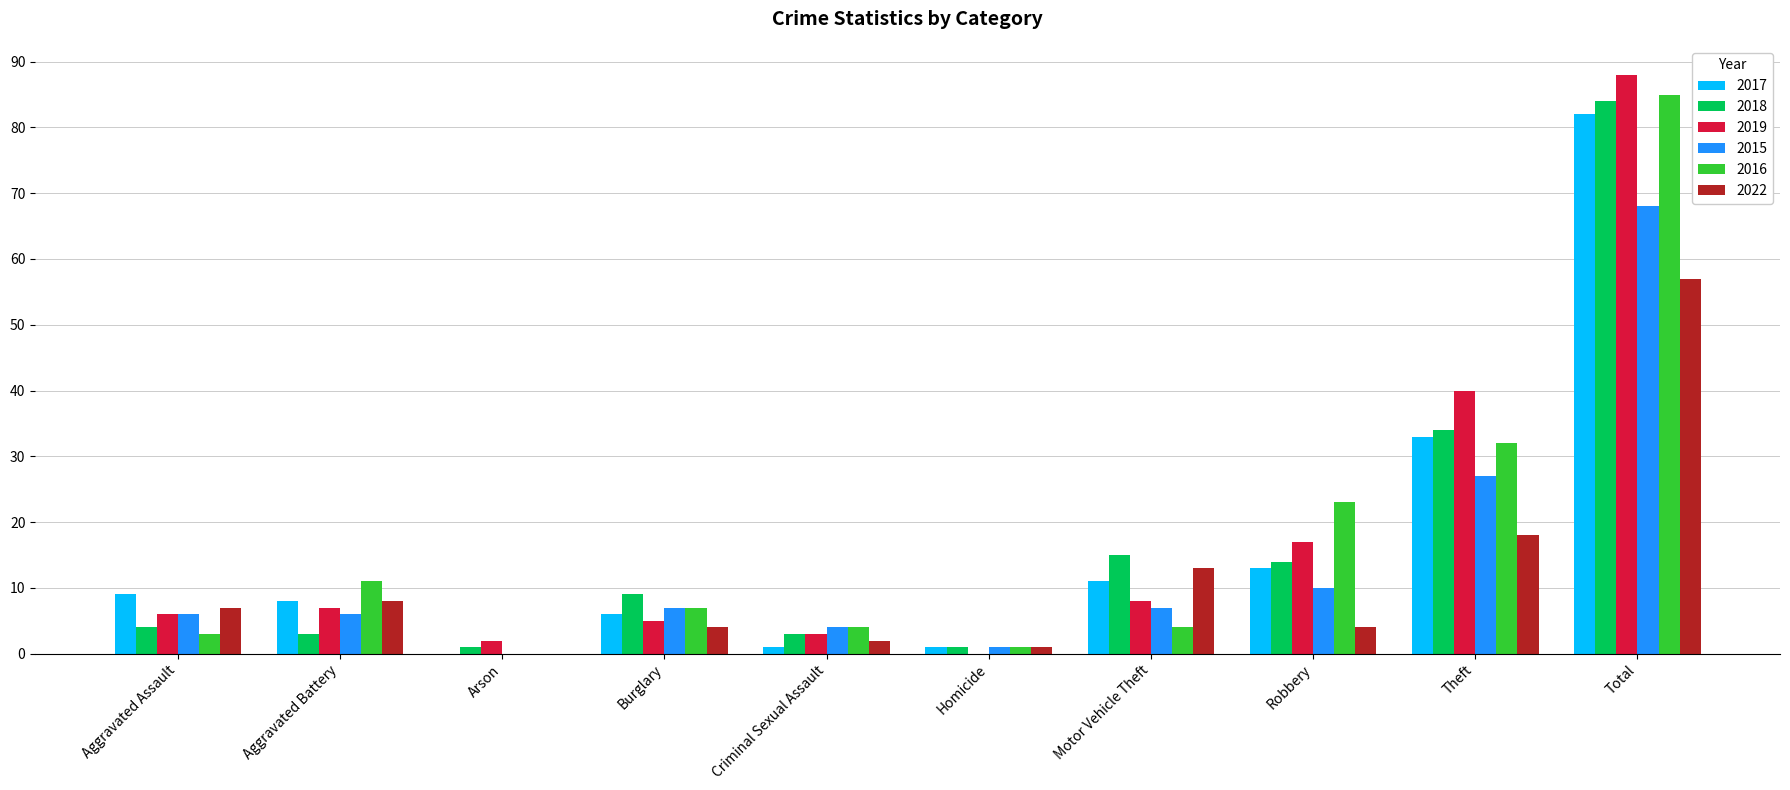

What are all the series names shown in the legend?

2017, 2018, 2019, 2015, 2016, 2022